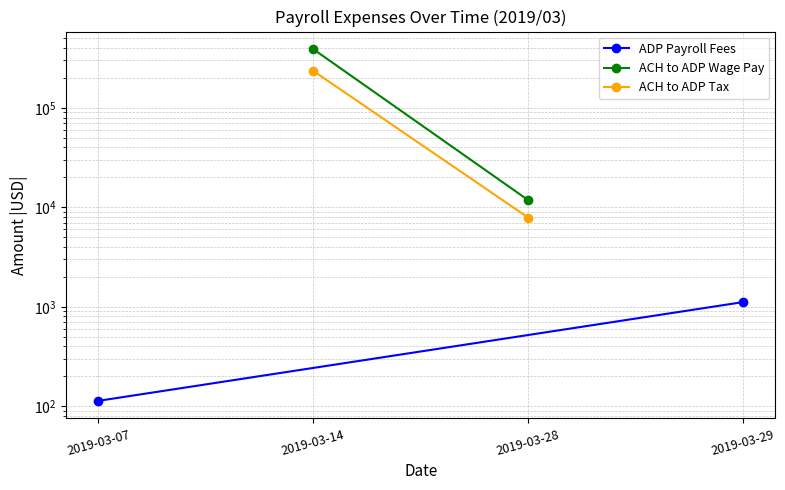

The value of ACH to ADP Tax at 2019-03-28 is 12412.2. True or false?

False